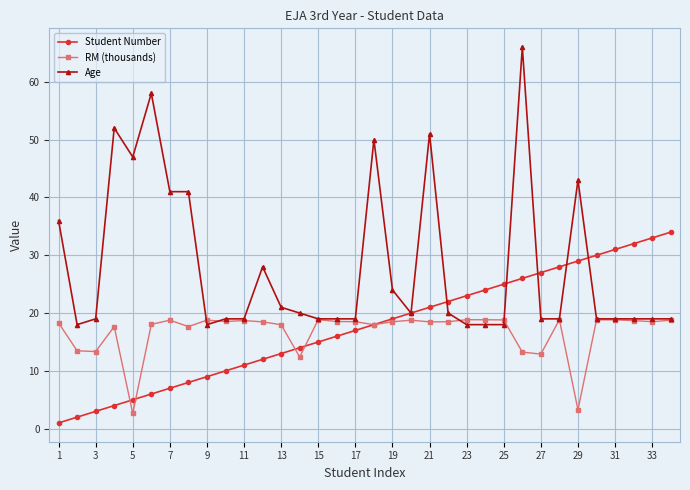

What is the difference between the second highest and minimum values in the RM (thousands) series?

16.2